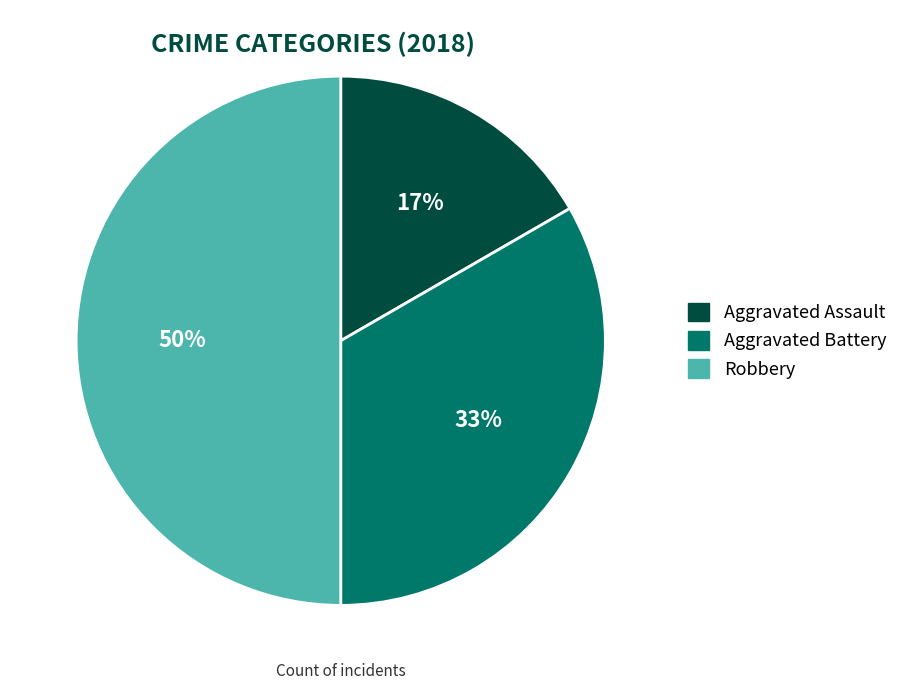

To the nearest percent, what is the combined percentage of Robbery and Aggravated Assault?

67%